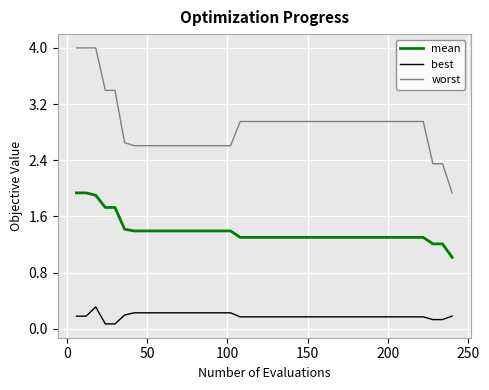

What is the minimum value for mean?

1.0